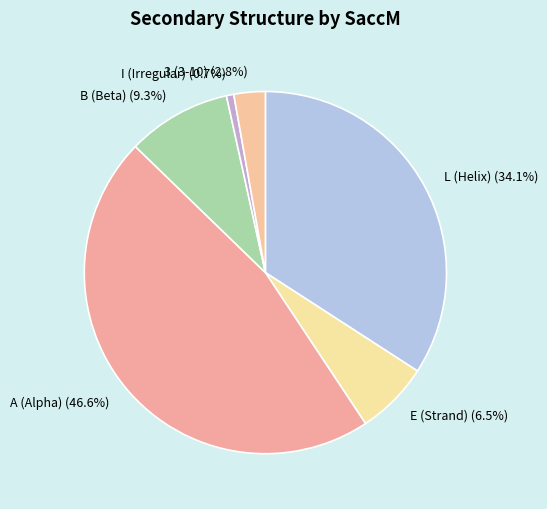

Do E and I together represent more than half of the pie?

No